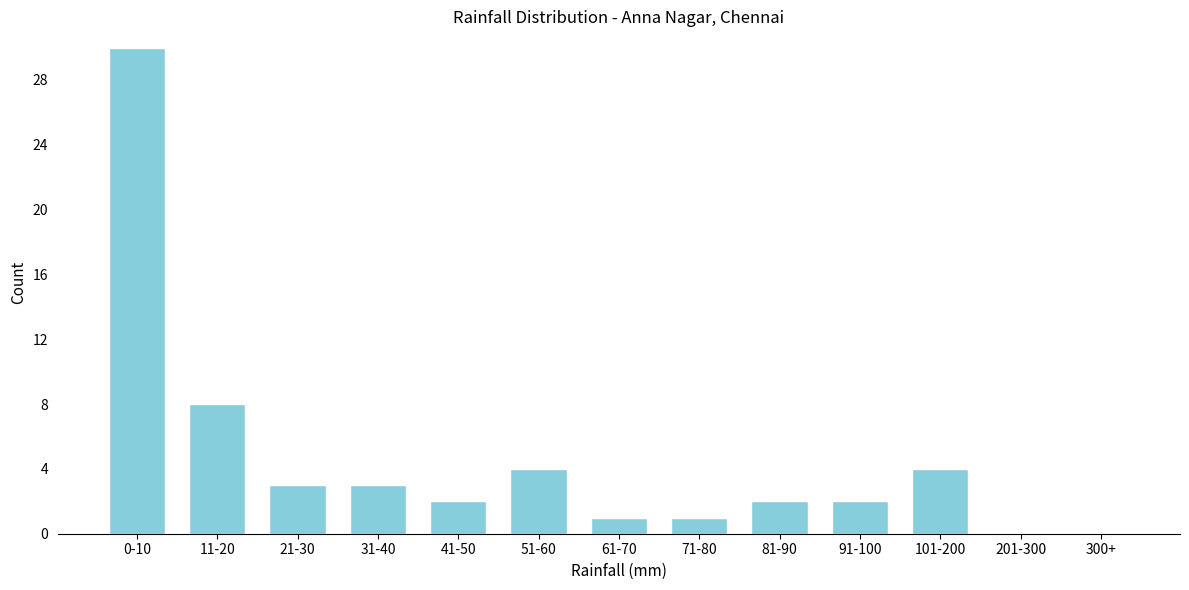

Reading left to right, transcribe all the data shown in this chart.

0-10=30	11-20=8	21-30=3	31-40=3	41-50=2	51-60=4	61-70=1	71-80=1	81-90=2	91-100=2	101-200=4	201-300=0	300+=0